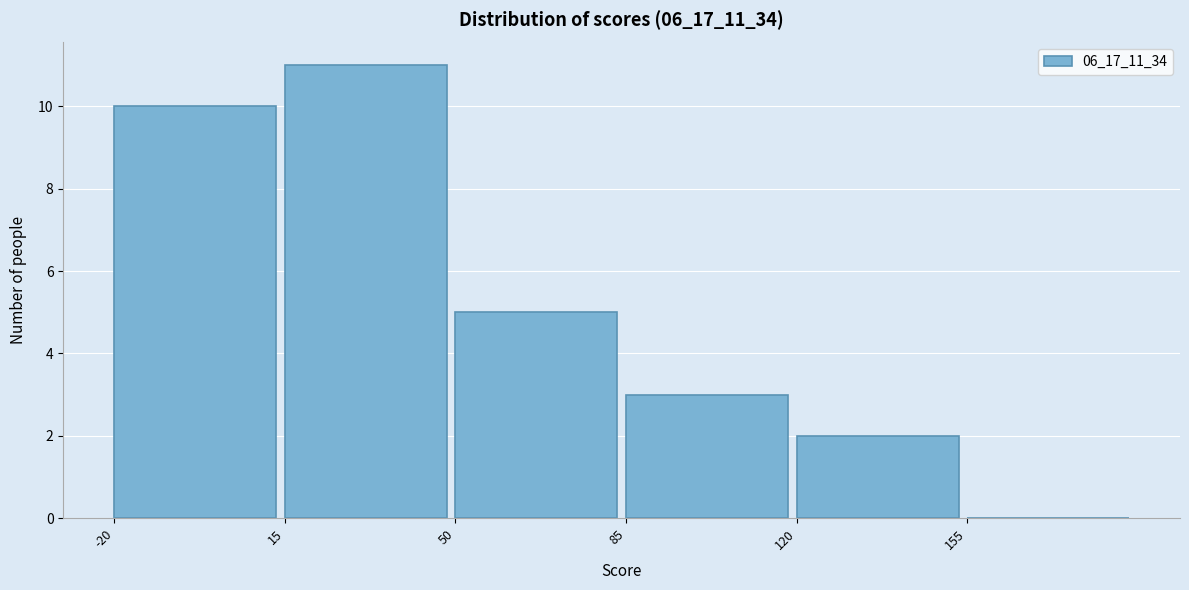

Reading left to right, transcribe this chart: for each bar, give the range it covers on the x-axis and its height. The values are not printed on the chart, so give them approximately, as read against the axis.

-20 to 15: 10
15 to 50: 11
50 to 85: 5
85 to 120: 3
120 to 155: 2
155 to 190: 0